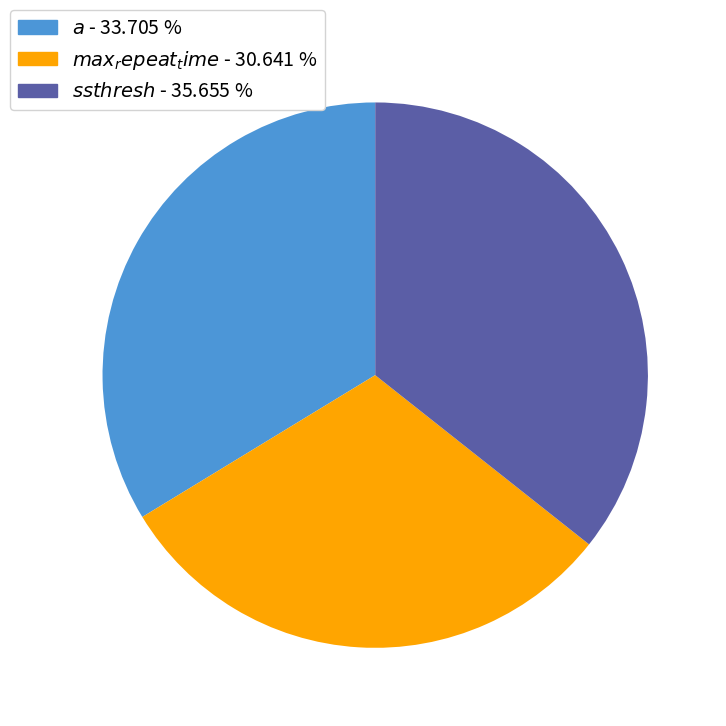

Does any single category account for the majority?

No